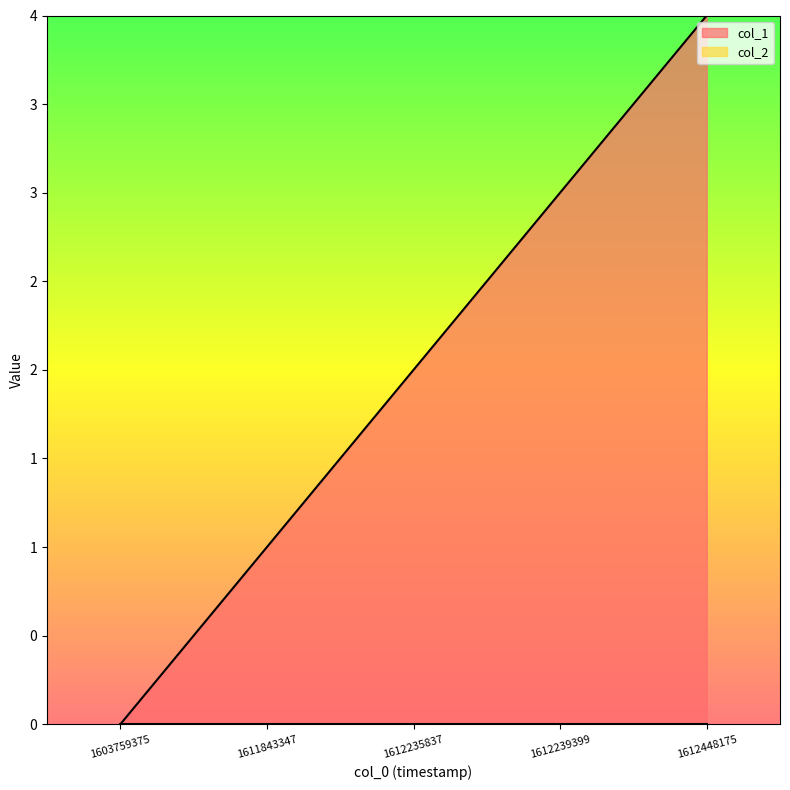

Reading left to right, list all the values displayed in this chart.

0	1	2	3	4